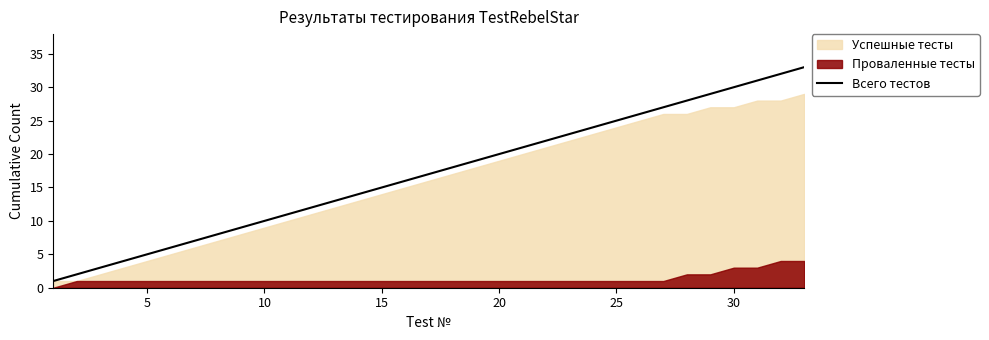

What is the highest value of the Всего тестов series?

33